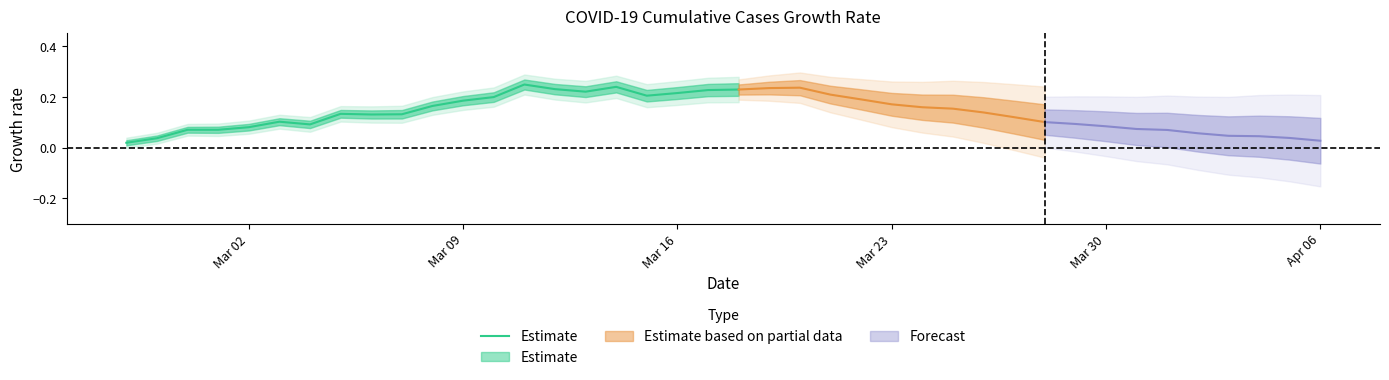

True or false: there are more than 0 points higher than both neighbors.

True